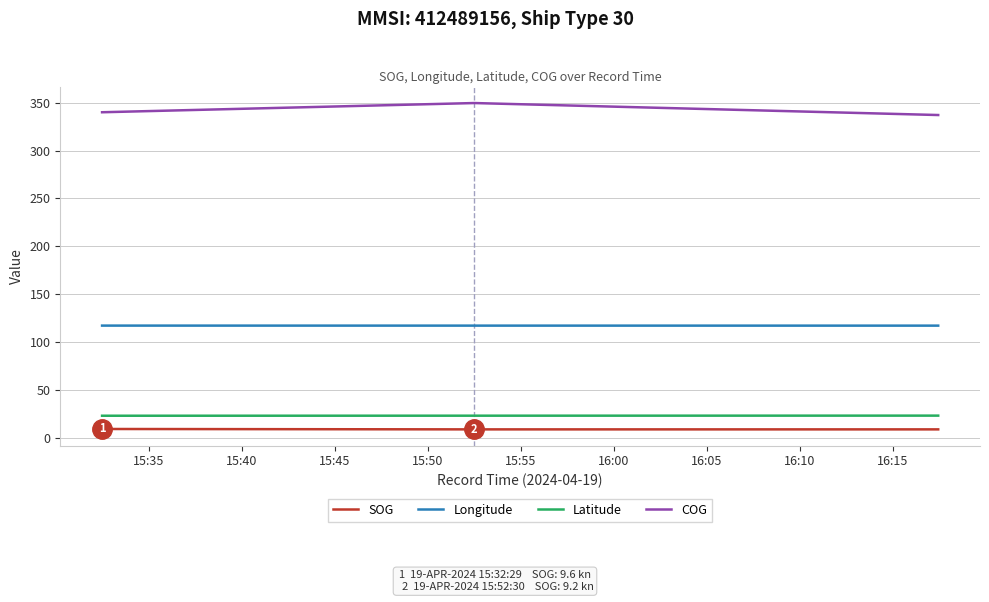

What is the difference between the maximum and second lowest values in the COG series?

9.6